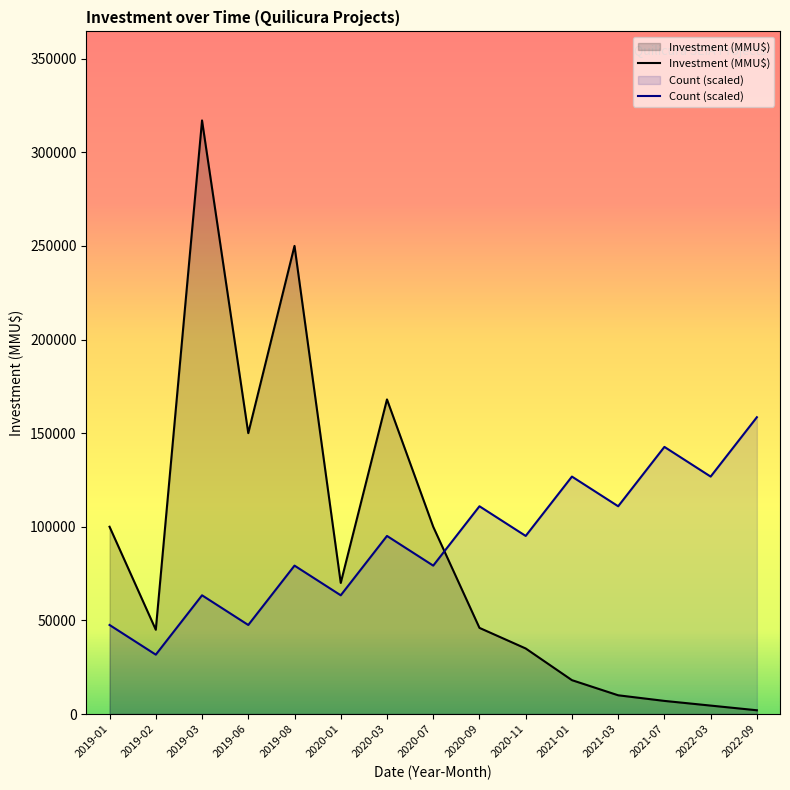

Which series has the largest range (max minus min)?

Investment (MMU$)